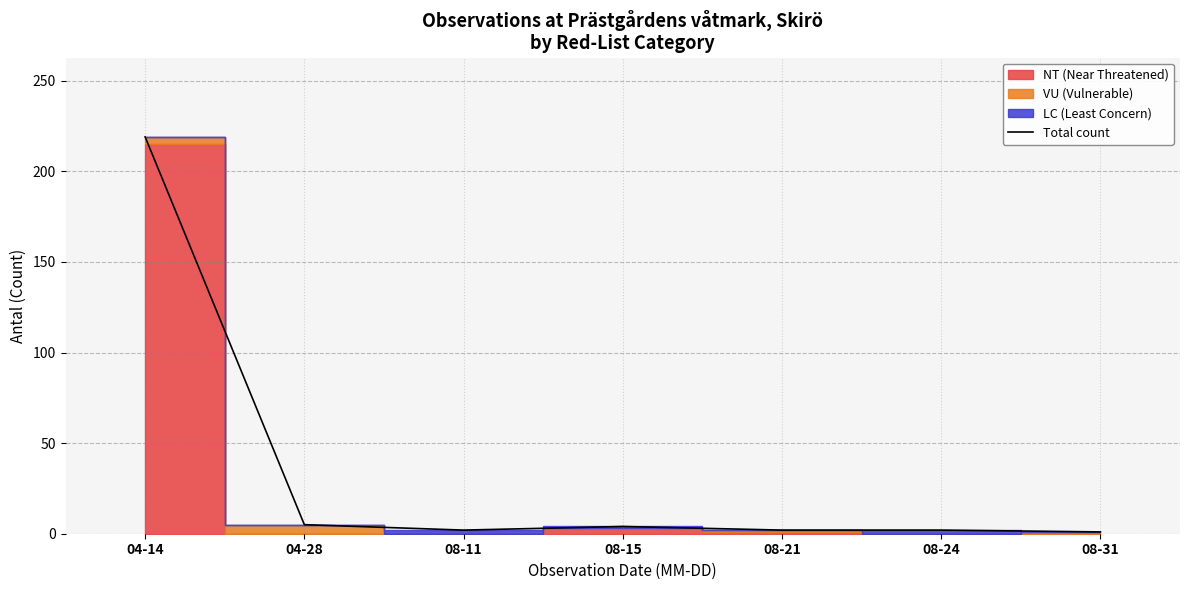

True or false: the data shows 2 at 08-24.

True